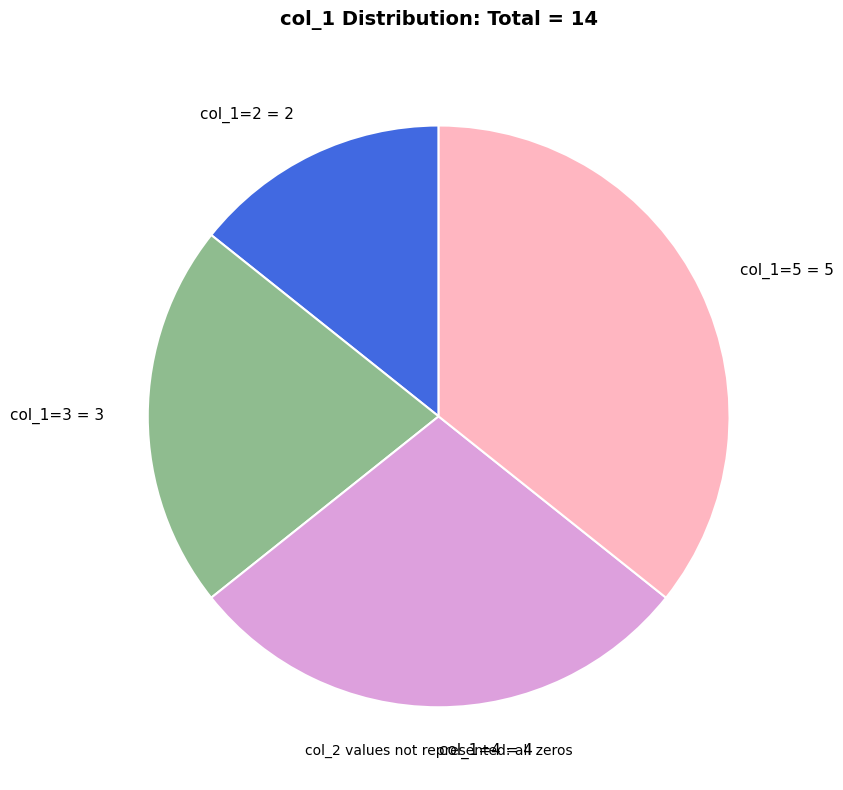

The col_1=3 = 3 slice represents 21% of the pie. True or false?

True